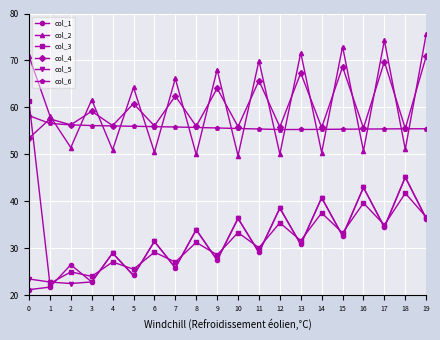

In col_4, how many points are lower than both neighbors (excluding endpoints)?

9